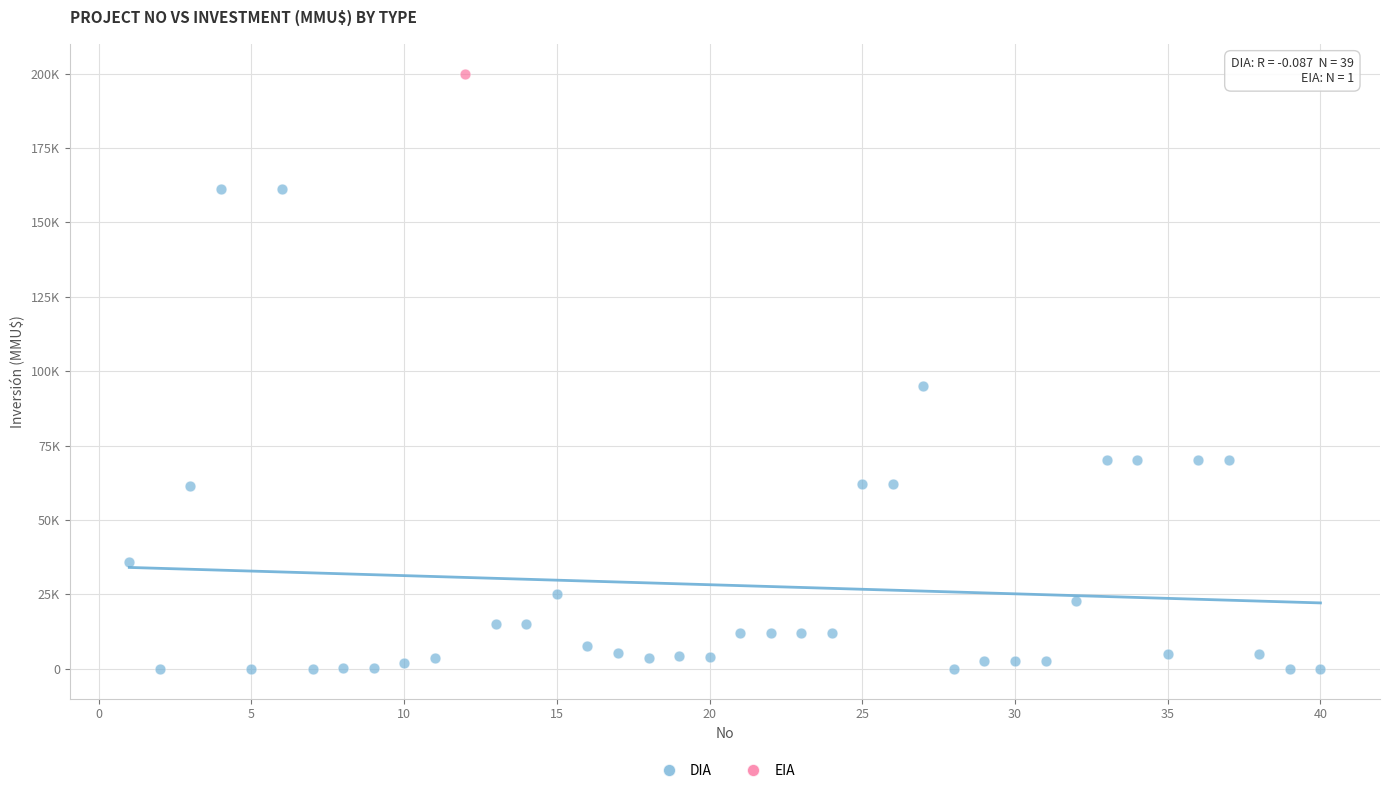

What are all the series names shown in the legend?

DIA, EIA